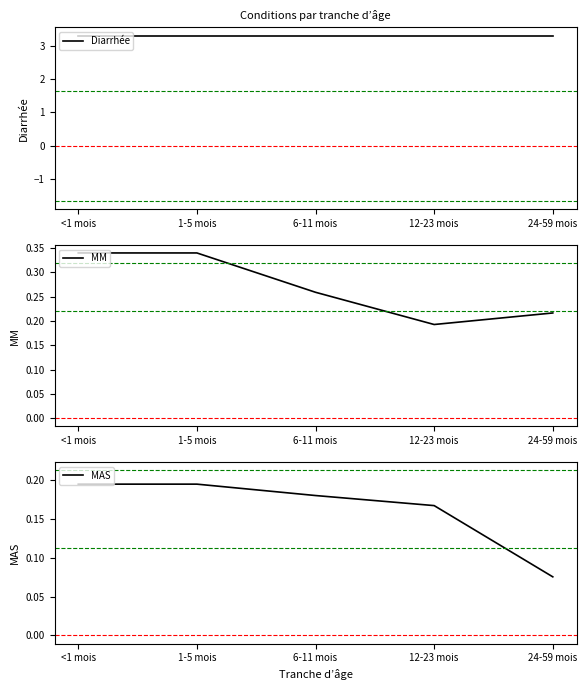

Does the chart have visible grid lines?

No